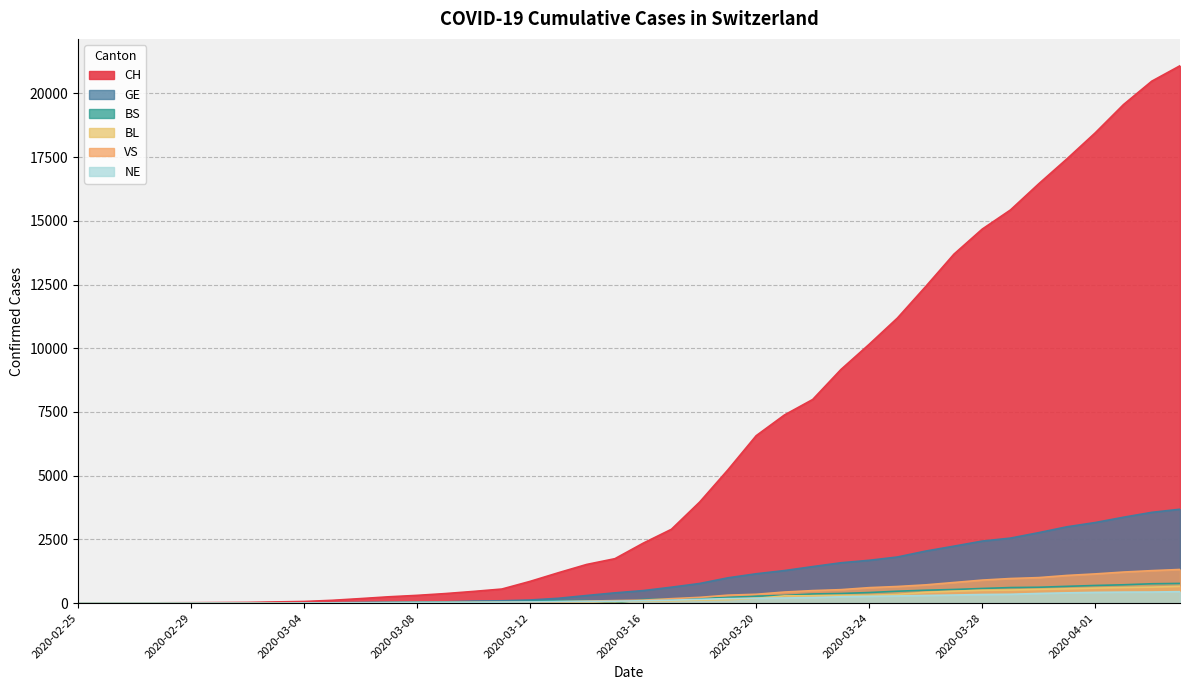

How many values in the BS series exceed 144?

19